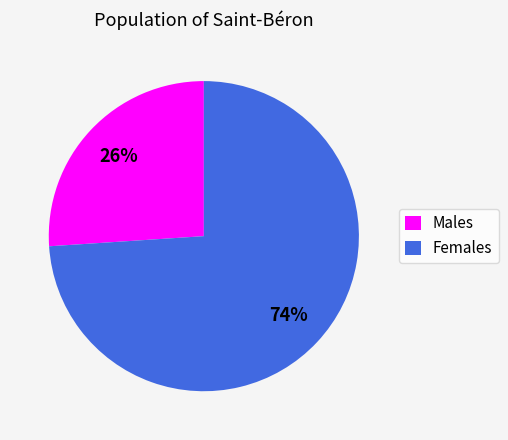

How many segments does this pie chart have?

2